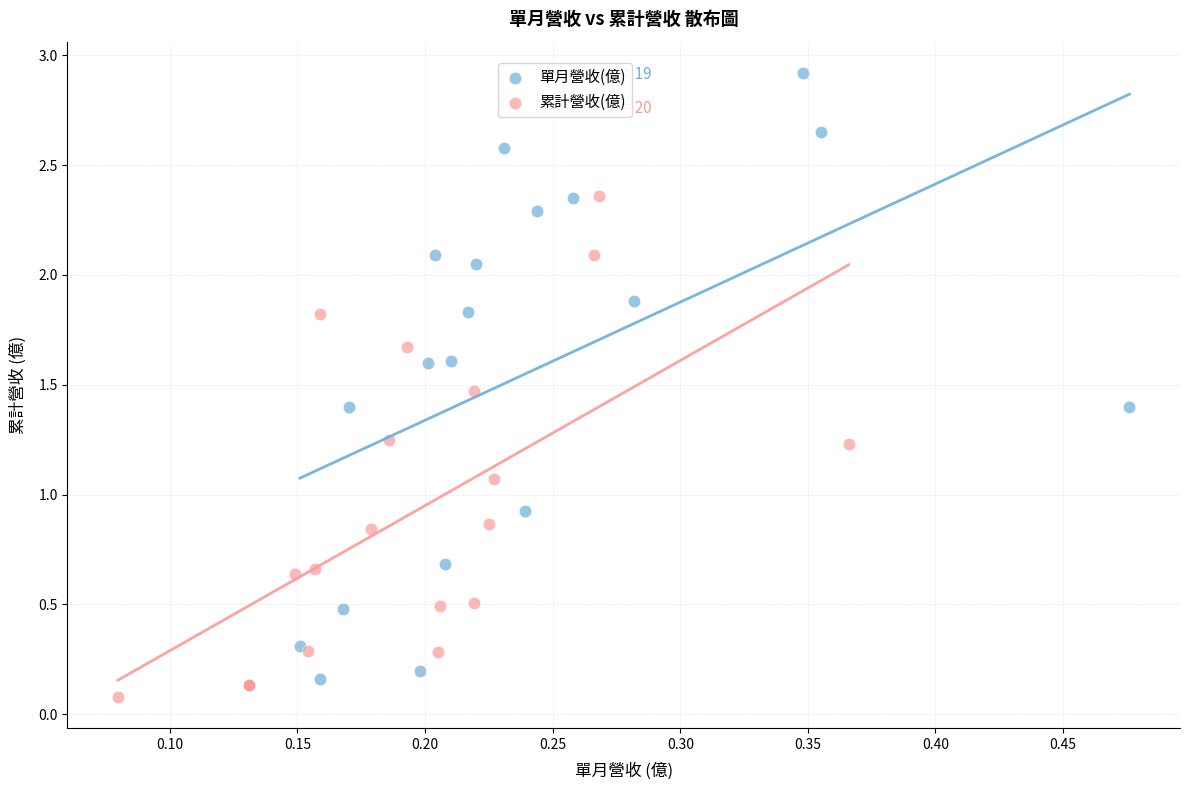

Which series has the widest spread of Y values?

單月營收(億)